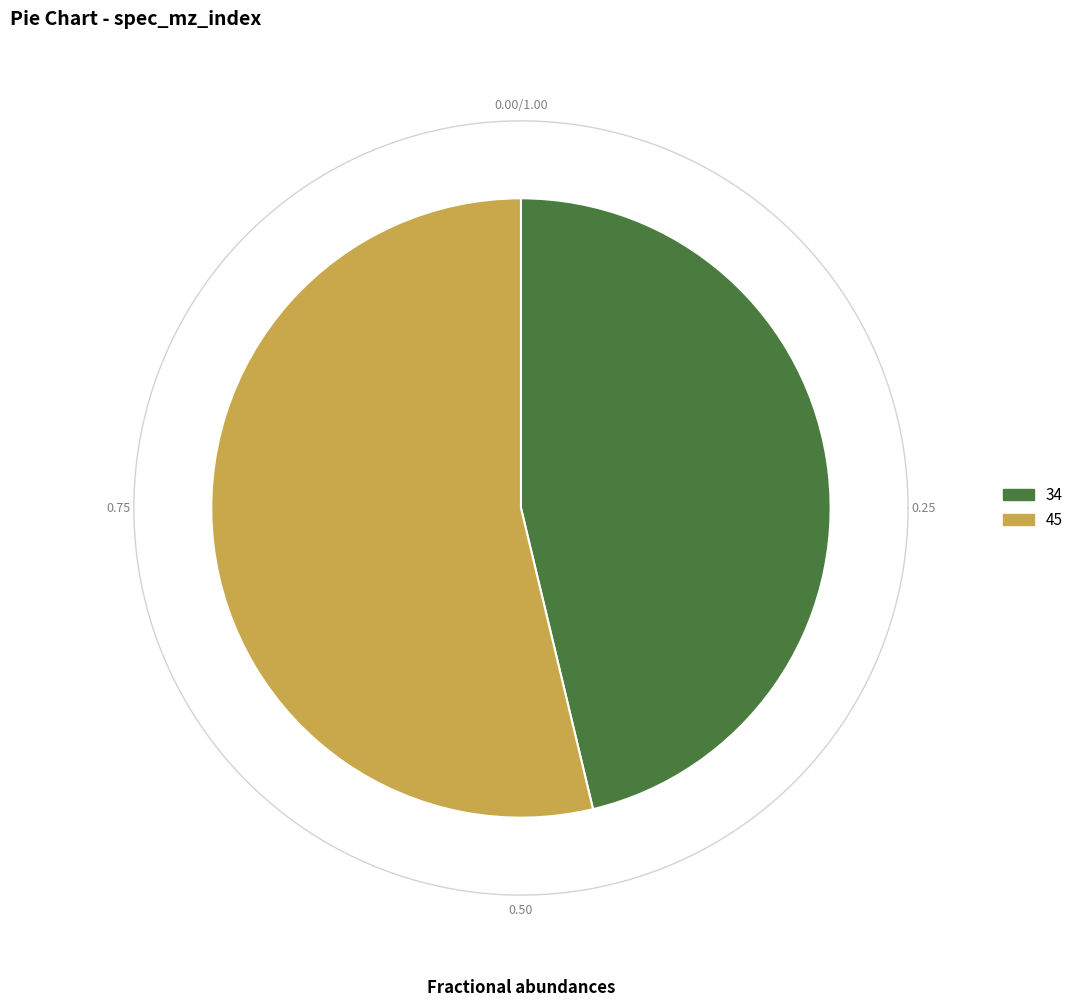

To the nearest percent, what is the difference between the largest and smallest slice percentages?

7%